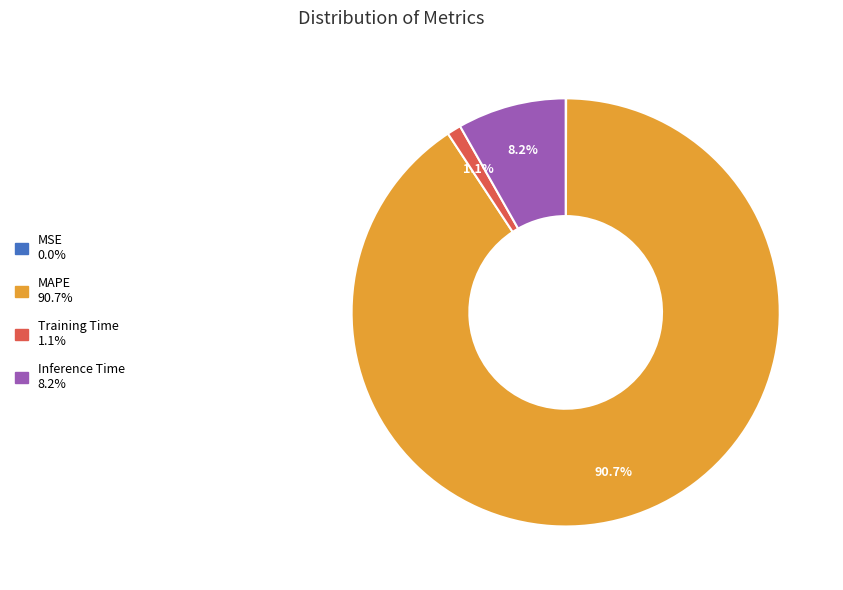

To the nearest percent, what percentage of the pie is Training Time?

1%